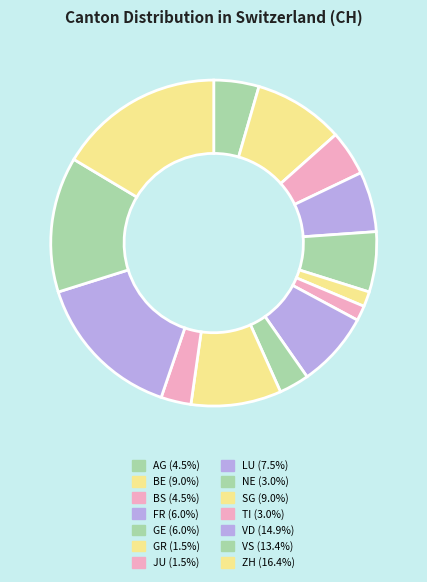

Between VD and FR, which is larger?

VD